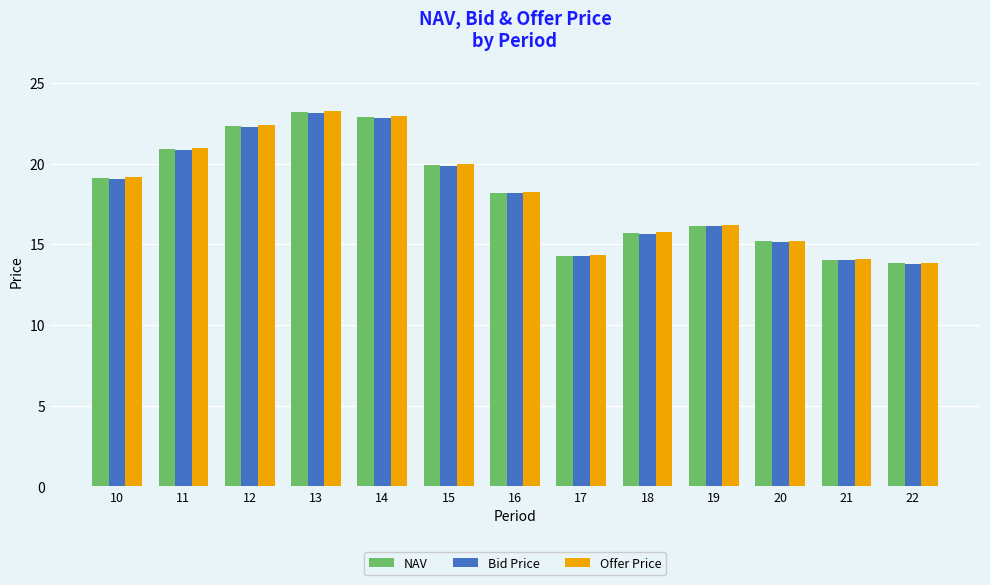

What is the value of the NAV bar at the 2nd from the left?

20.9